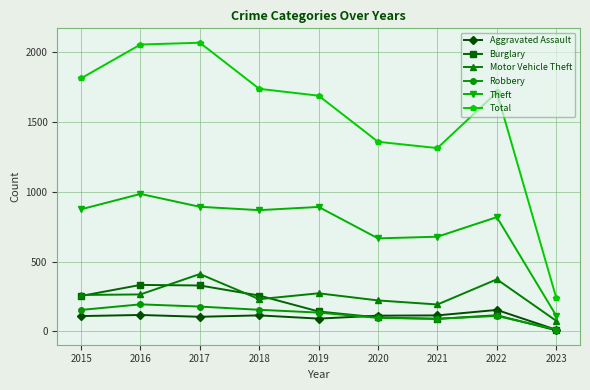

At which label does Aggravated Assault reach its minimum?

2023